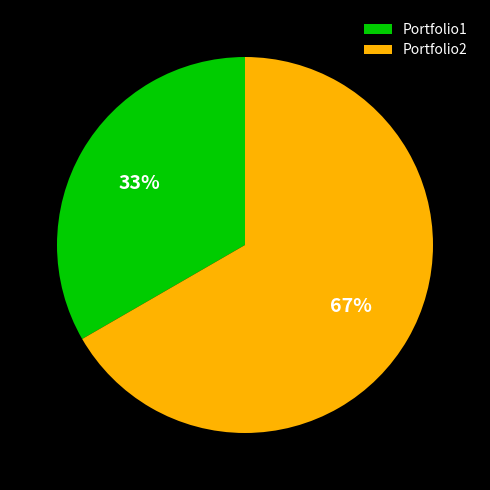

Count the number of slices in the pie.

2